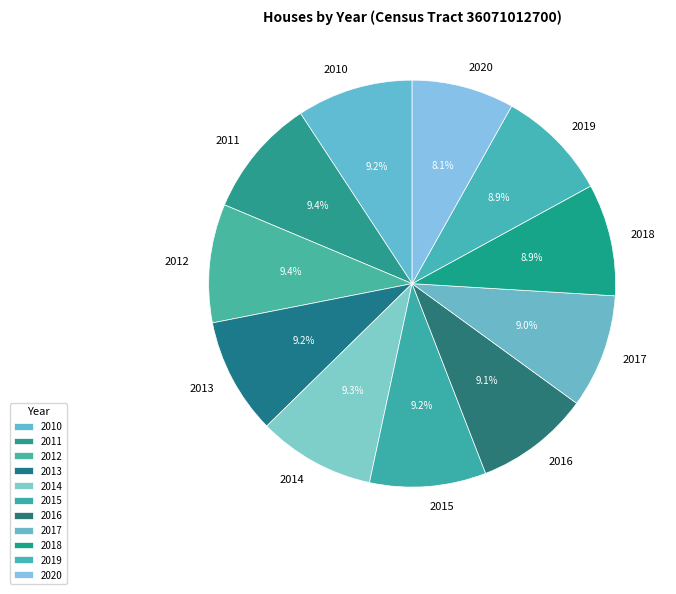

To the nearest percent, what percentage of the pie is 2015?

9%